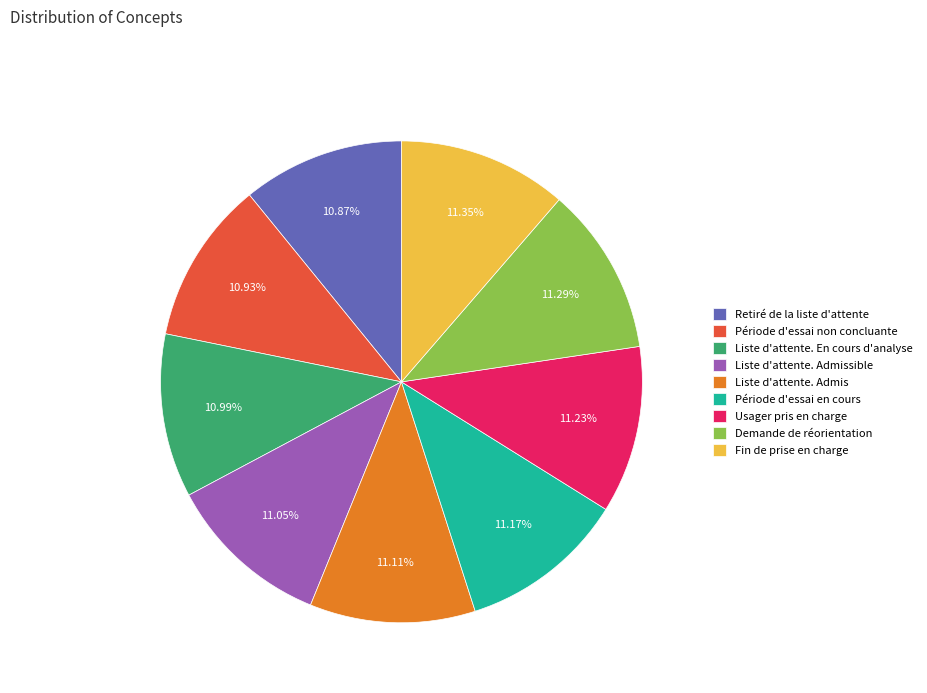

True or false: Liste d'attente. En cours d'analyse accounts for 1% of the total.

False